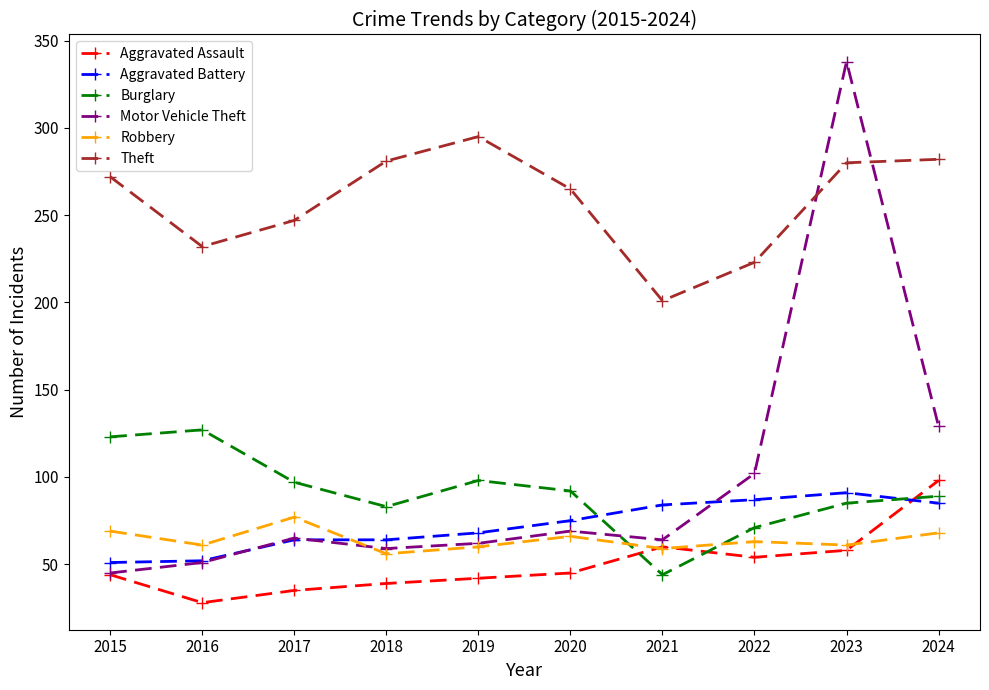

At which category does Aggravated Assault reach its first local peak?

2021